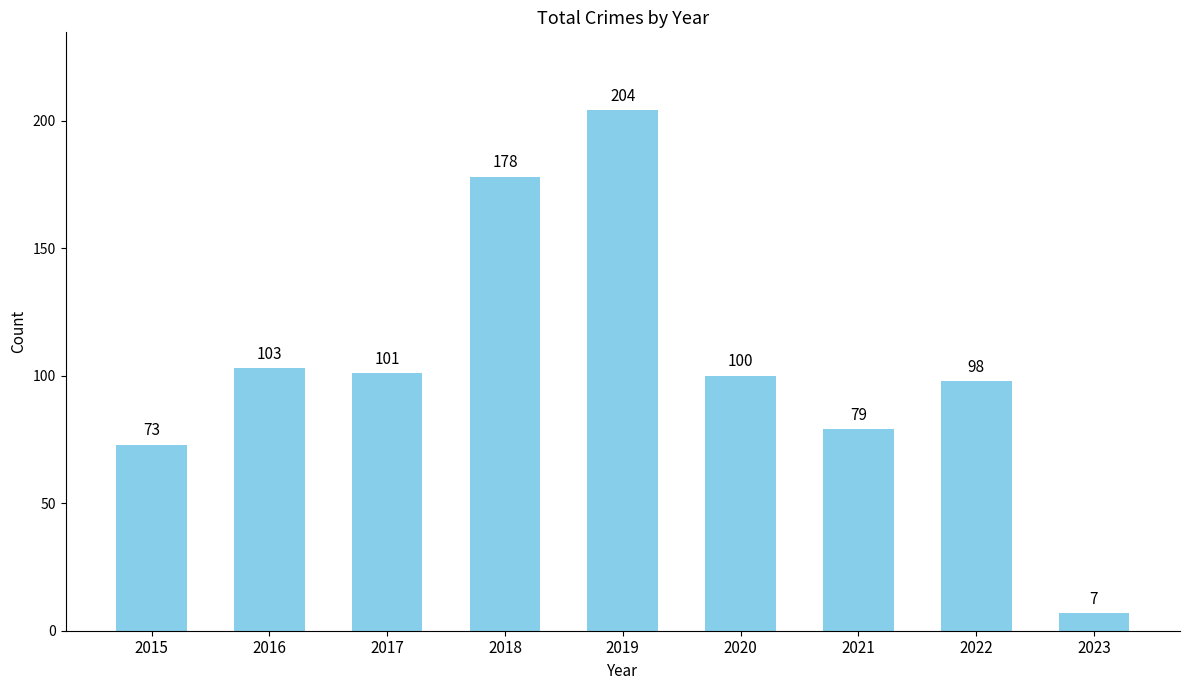

Which has a higher value, 2019 or 2023?

2019